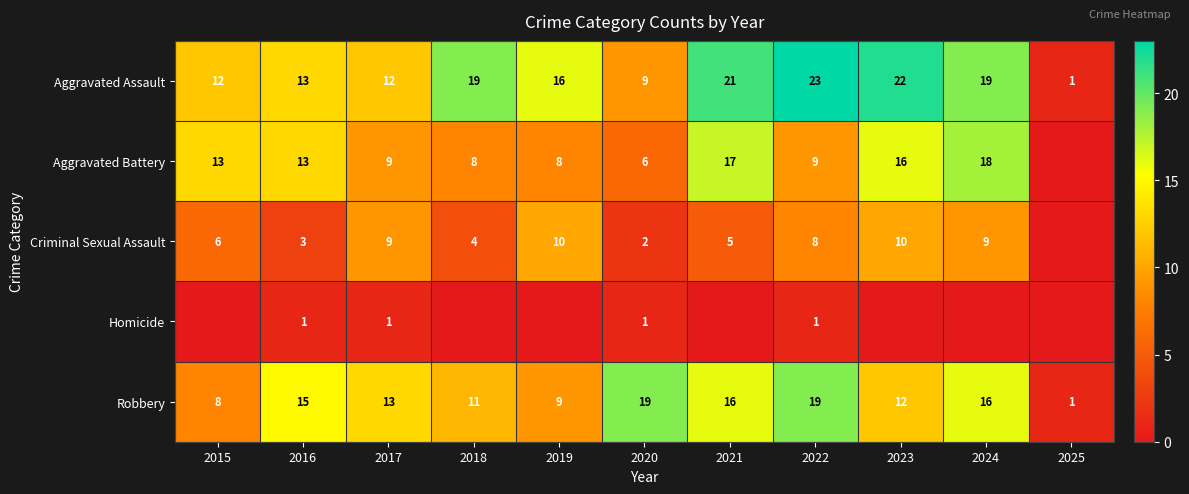

The Robbery series shows 3 at 2015. True or false?

False